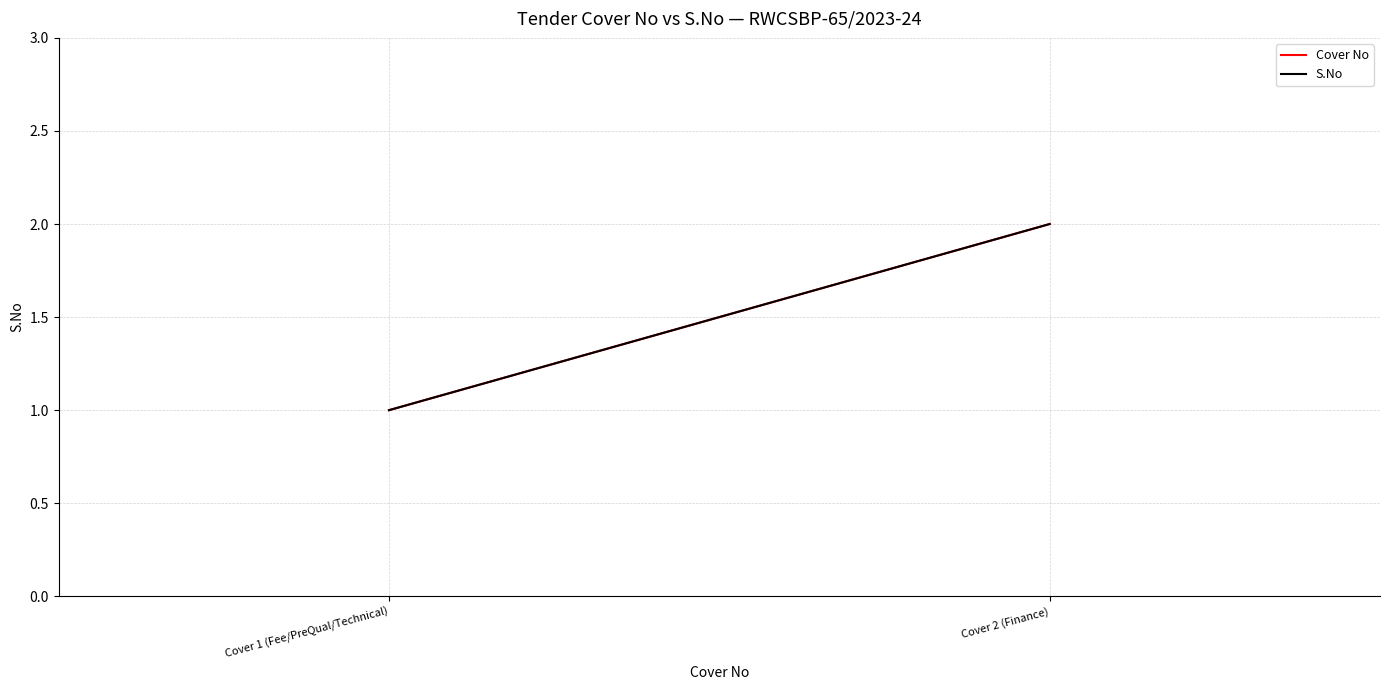

Is this an area chart (filled region under the line)?

No